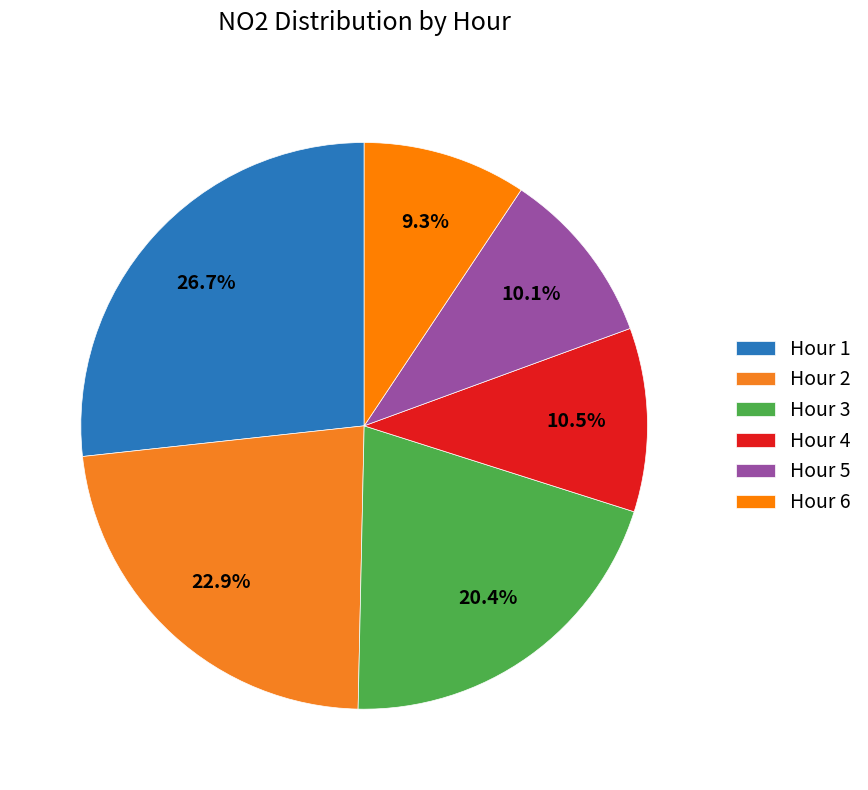

True or false: Hour 5 accounts for 10% of the total.

True